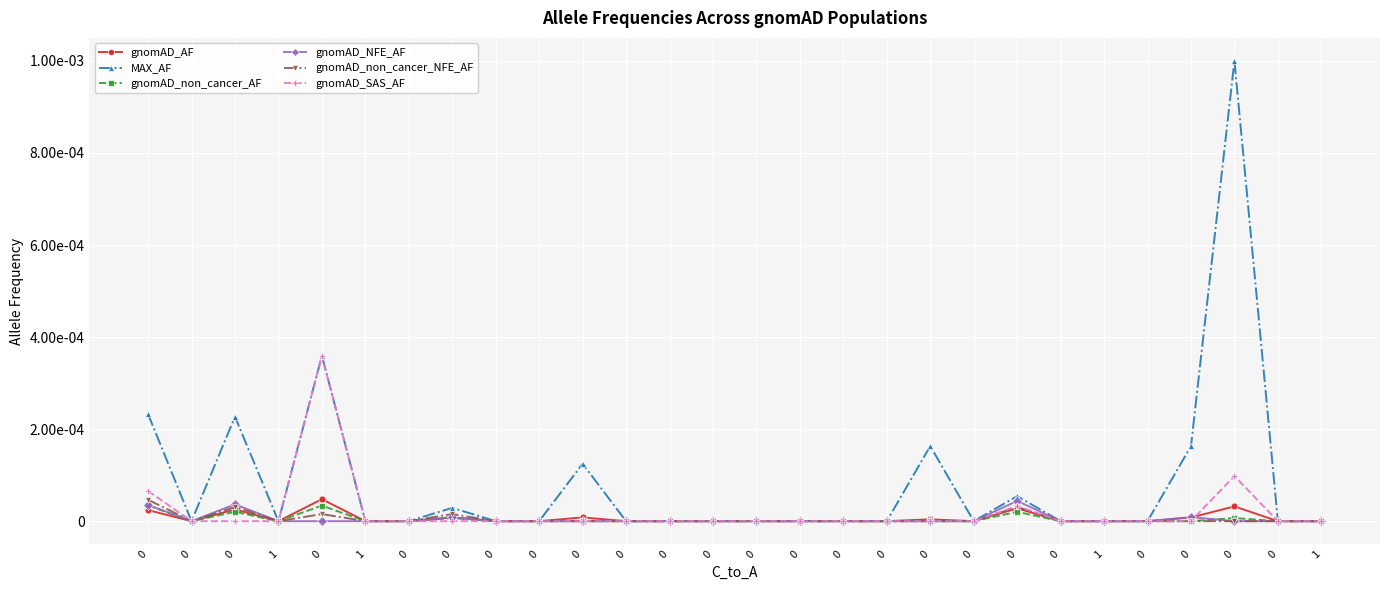

At how many categories does at least one series exceed 0?

9